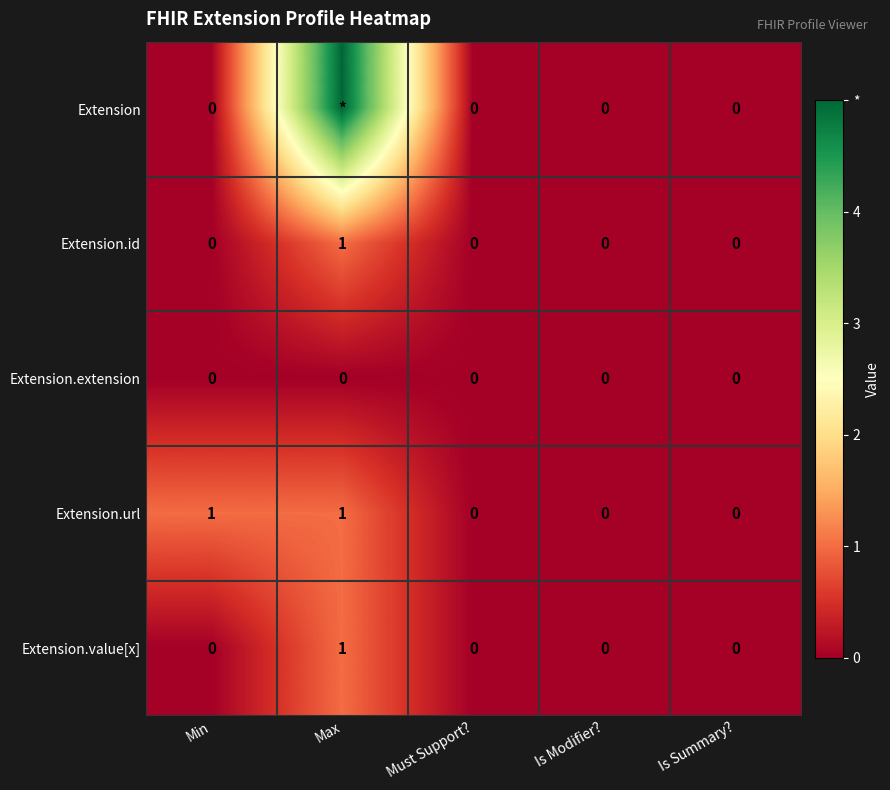

Which category has the highest value in the Extension.value[x] series?

Max